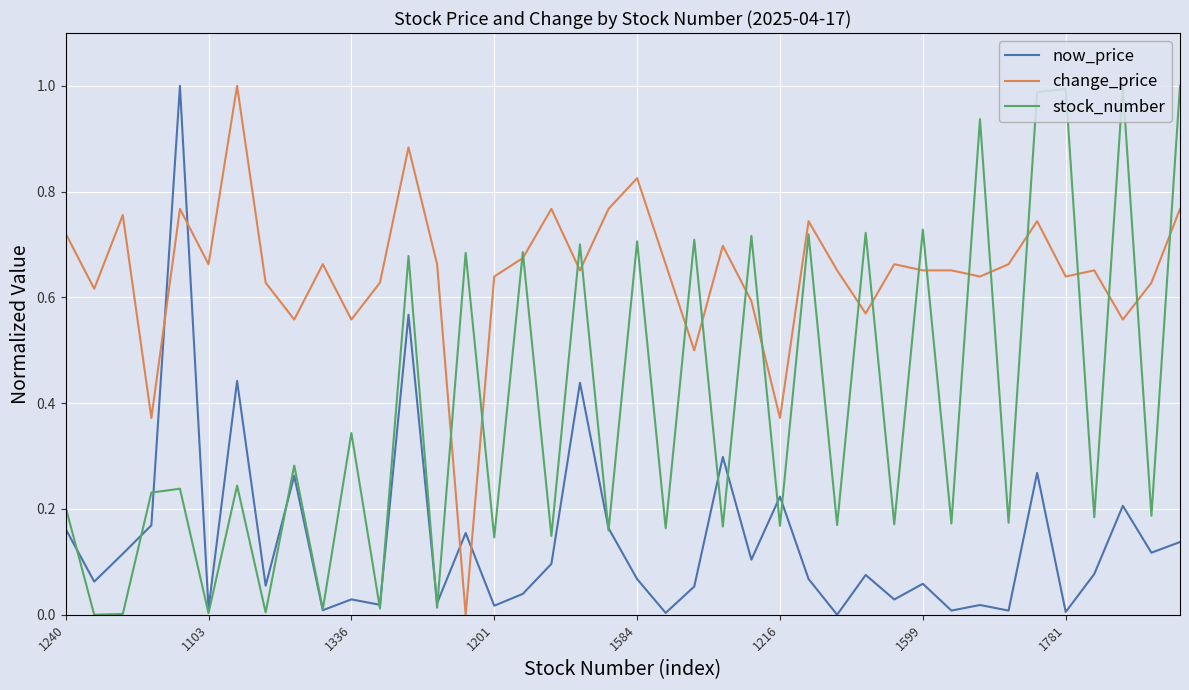

Rank the series by their average value, from highest to lowest.

change_price, stock_number, now_price